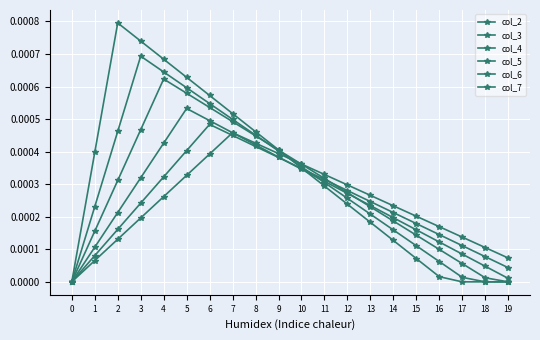

How many values in the col_7 series exceed 0?

19